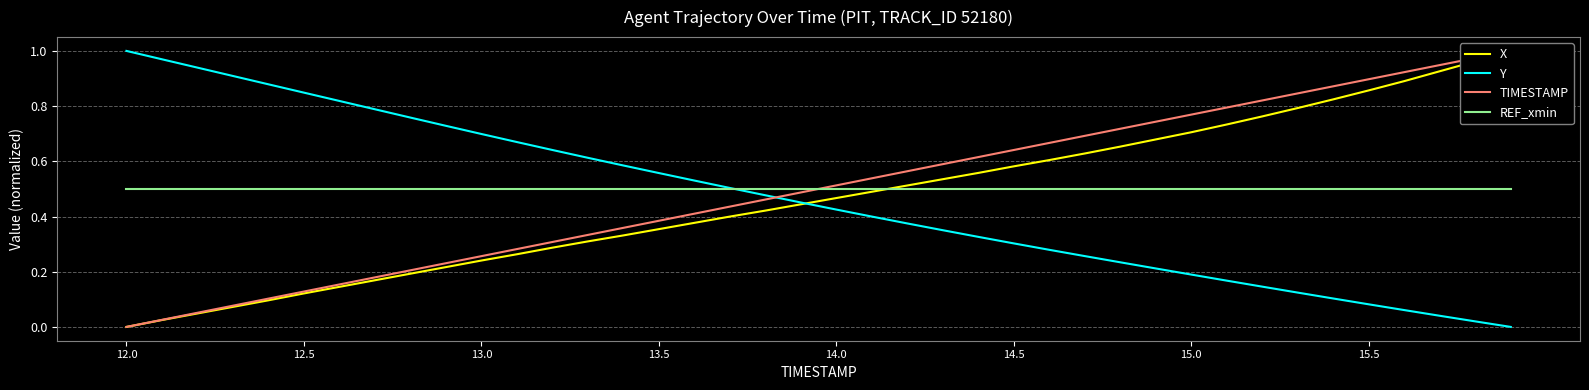

Reading right to left, what are all the values shown in this chart?

X: 1.0	1.0	0.9	0.9	0.9	0.8	0.8	0.8	0.7	0.7	0.7	0.7	0.6	0.6	0.6	0.6	0.5	0.5	0.5	0.5	0.4	0.4	0.4	0.4	0.4	0.3	0.3	0.3	0.3	0.2	0.2	0.2	0.2	0.1	0.1	0.1	0.1	0.0	0.0	0.0
Y: 0.0	0.0	0.0	0.1	0.1	0.1	0.1	0.1	0.2	0.2	0.2	0.2	0.3	0.3	0.3	0.3	0.4	0.4	0.4	0.4	0.5	0.5	0.5	0.5	0.6	0.6	0.6	0.6	0.7	0.7	0.7	0.8	0.8	0.8	0.8	0.9	0.9	0.9	1.0	1.0
TIMESTAMP: 1.0	1.0	0.9	0.9	0.9	0.9	0.8	0.8	0.8	0.8	0.7	0.7	0.7	0.7	0.6	0.6	0.6	0.6	0.5	0.5	0.5	0.5	0.4	0.4	0.4	0.4	0.3	0.3	0.3	0.3	0.2	0.2	0.2	0.2	0.1	0.1	0.1	0.1	0.0	0.0
REF_xmin: 0.5	0.5	0.5	0.5	0.5	0.5	0.5	0.5	0.5	0.5	0.5	0.5	0.5	0.5	0.5	0.5	0.5	0.5	0.5	0.5	0.5	0.5	0.5	0.5	0.5	0.5	0.5	0.5	0.5	0.5	0.5	0.5	0.5	0.5	0.5	0.5	0.5	0.5	0.5	0.5